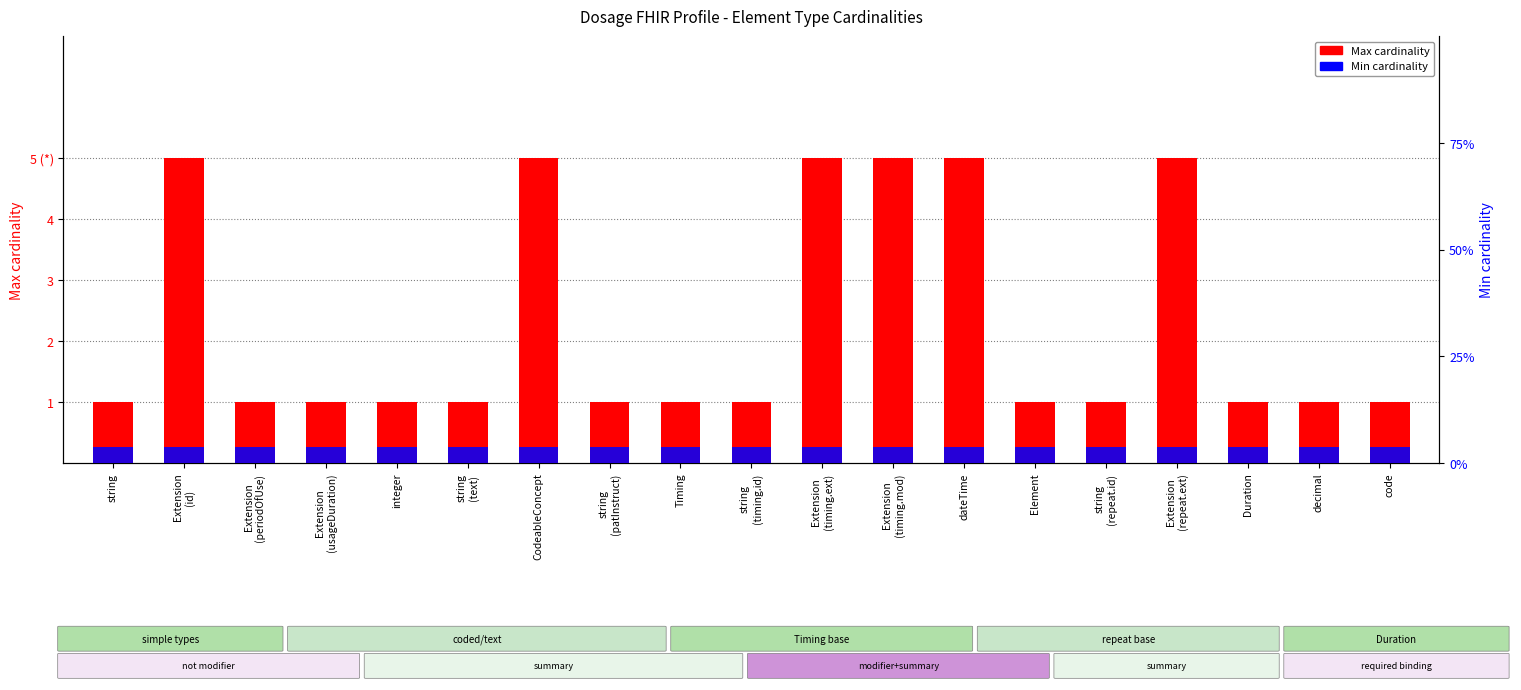

List the labels in order of Max cardinality value, largest first.

Extension
(id), CodeableConcept, Extension
(timing.ext), Extension
(timing.mod), dateTime, Extension
(repeat.ext), string, Extension
(periodOfUse), Extension
(usageDuration), integer, string
(text), string
(patInstruct), Timing, string
(timing.id), Element, string
(repeat.id), Duration, decimal, code